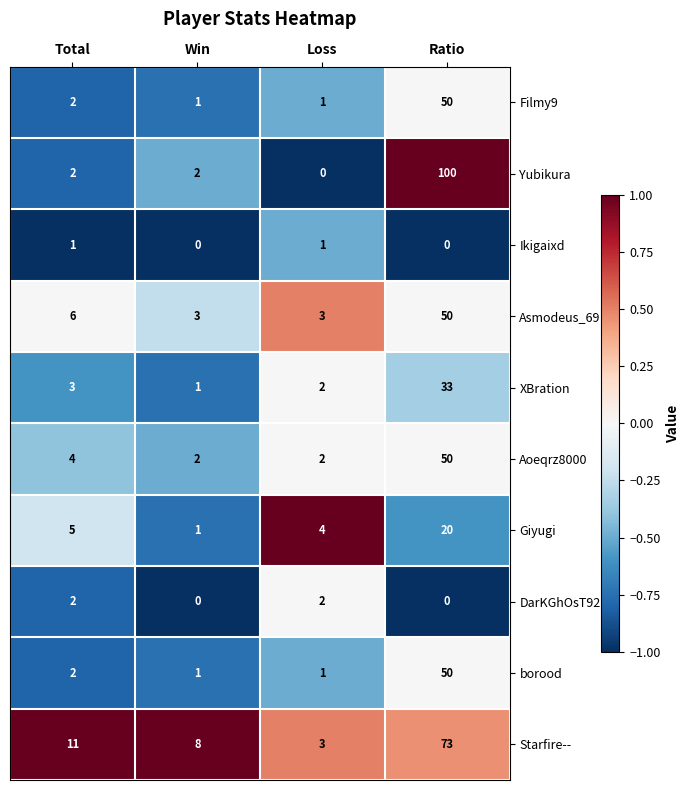

List the labels in order of XBration value, largest first.

Ratio, Total, Loss, Win